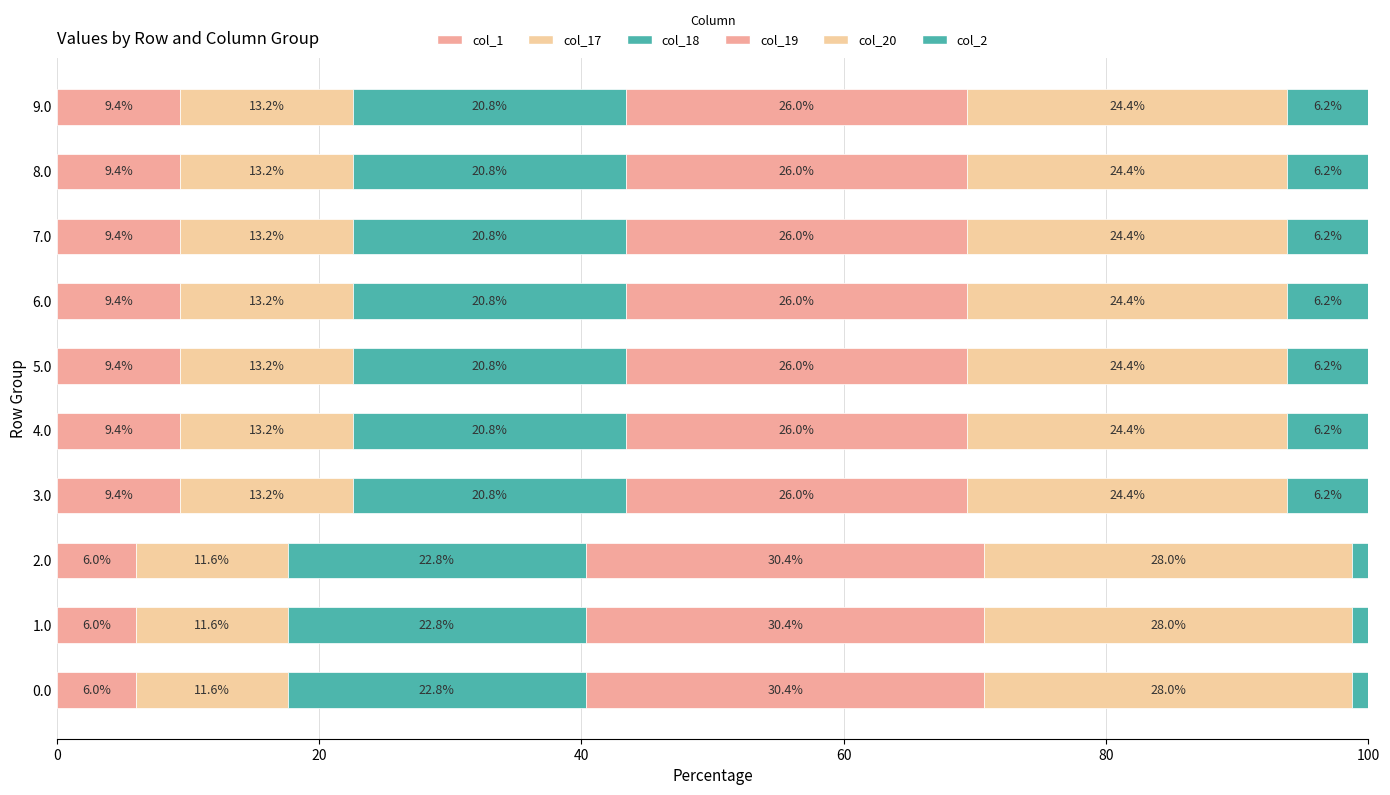

What is the label of the 7th bar from the left?

6